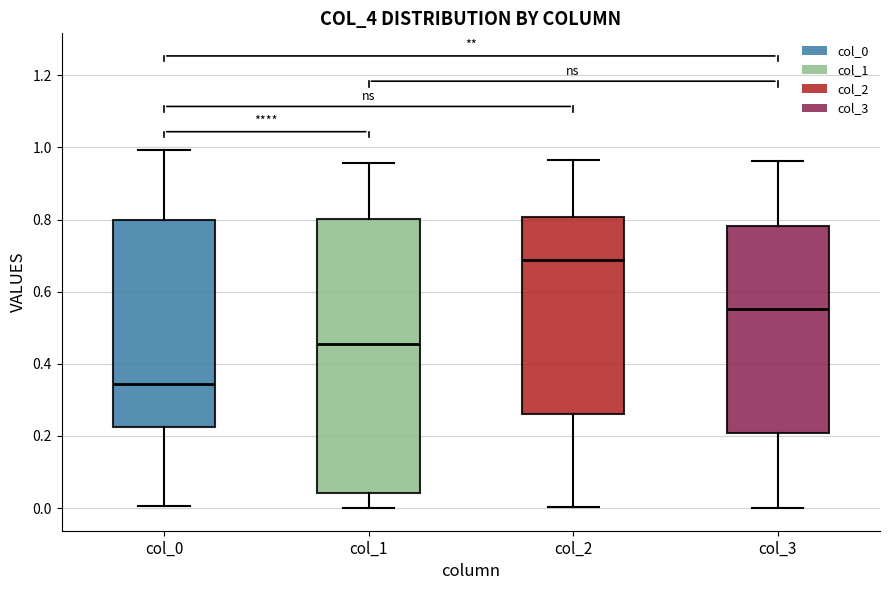

Reading left to right, read every box against the y-axis: the position of its median line, the range the box covers, and the ends of its whiskers. The values are not printed on the chart, so give them approximately, as read against the axis.

col_0: median 0.34, box 0.22 to 0.80, whiskers 0.00 to 1.00
col_1: median 0.46, box 0.04 to 0.80, whiskers 0.00 to 0.96
col_2: median 0.68, box 0.26 to 0.80, whiskers 0.00 to 0.96
col_3: median 0.56, box 0.20 to 0.78, whiskers 0.00 to 0.96